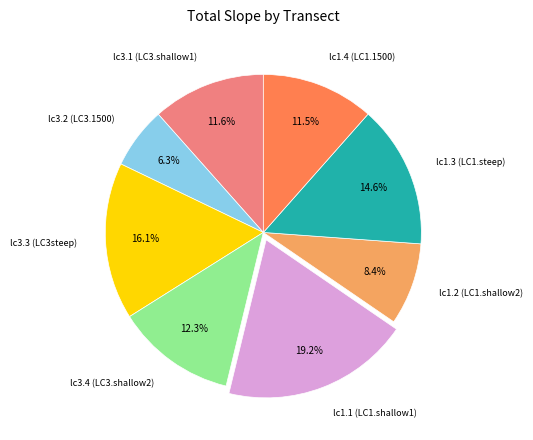

Is the sum of lc3.1 (LC3.shallow1) and lc1.3 (LC1.steep) greater than half?

No